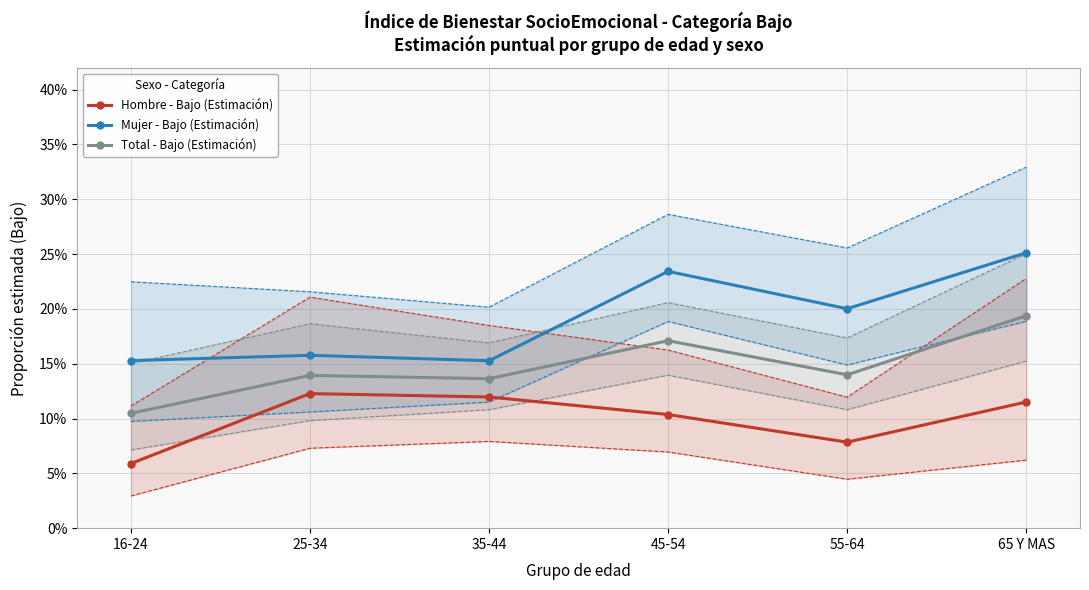

Reading left to right, extract all data points from this chart.

Hombre - Bajo (Estimación): 0.1	0.1	0.1	0.1	0.1	0.1
Mujer - Bajo (Estimación): 0.2	0.2	0.2	0.2	0.2	0.3
Total - Bajo (Estimación): 0.1	0.1	0.1	0.2	0.1	0.2